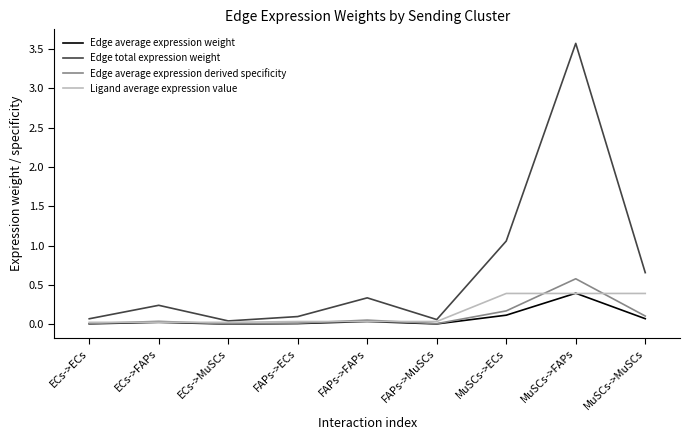

Is this an area chart (filled region under the line)?

No